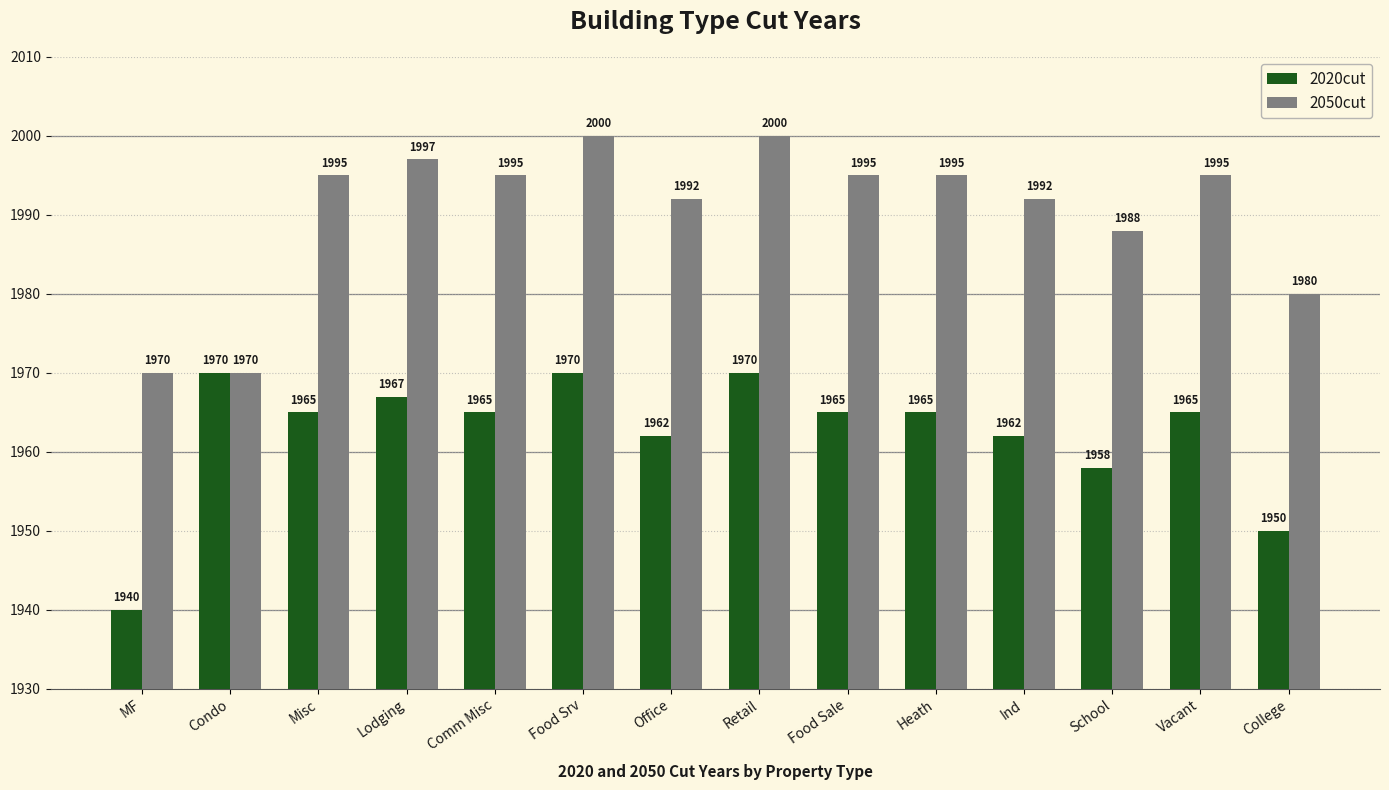

At how many categories does at least one series exceed 1963?

14